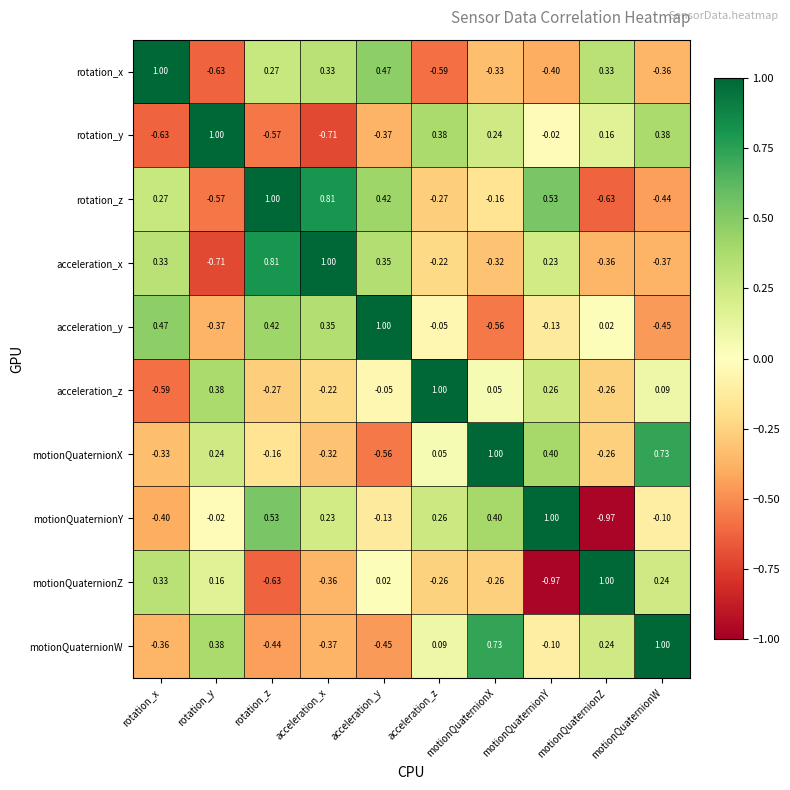

How many positive values does the acceleration_z series have?

5